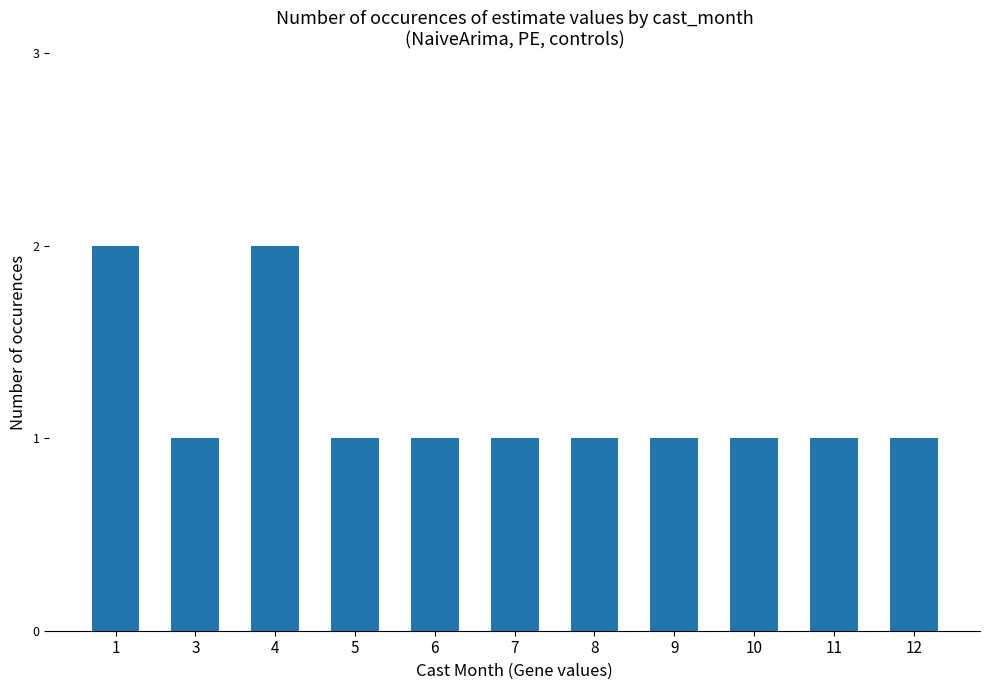

What is the minimum value shown in the chart?

1